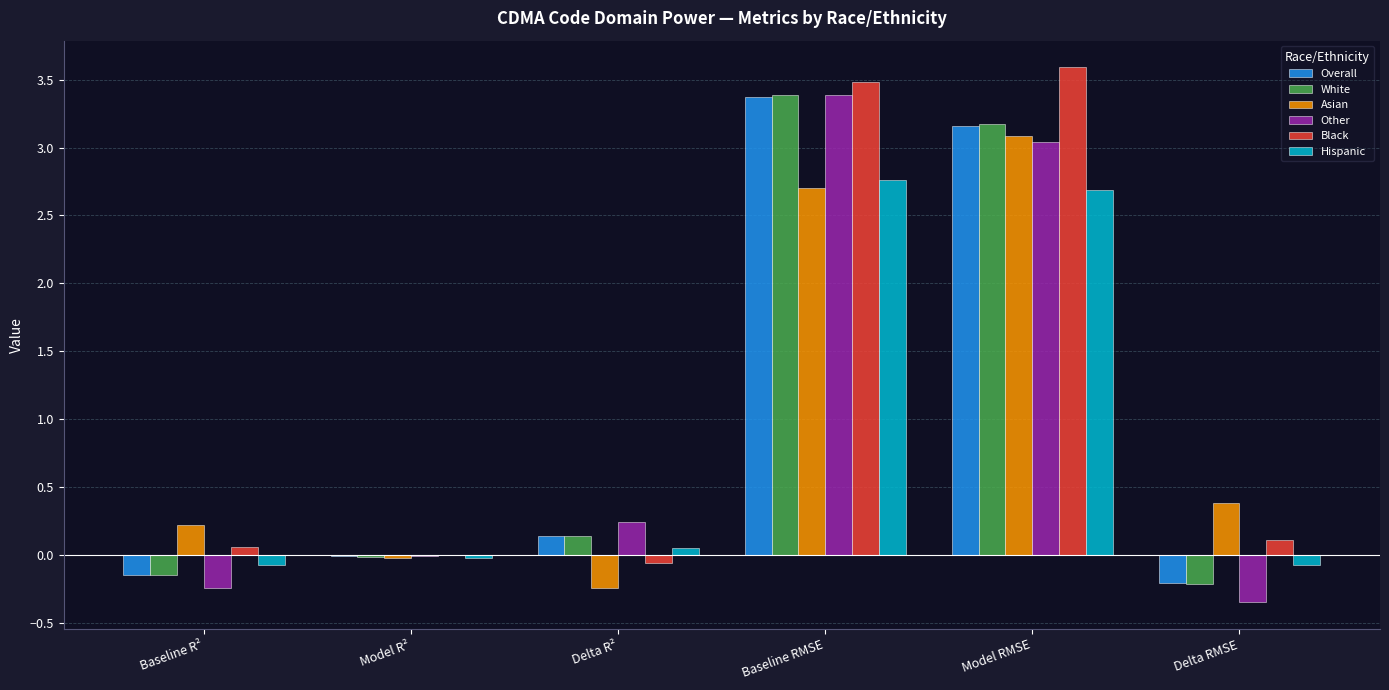

Is the value of Other at Model RMSE greater than the value of Overall at Delta R²?

Yes